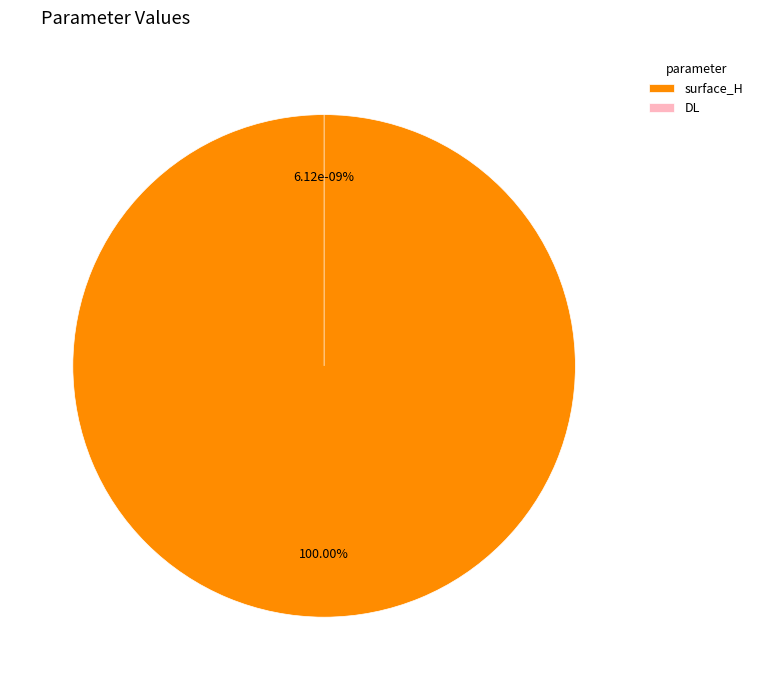

Is it true that surface_H is 100% of the pie?

True